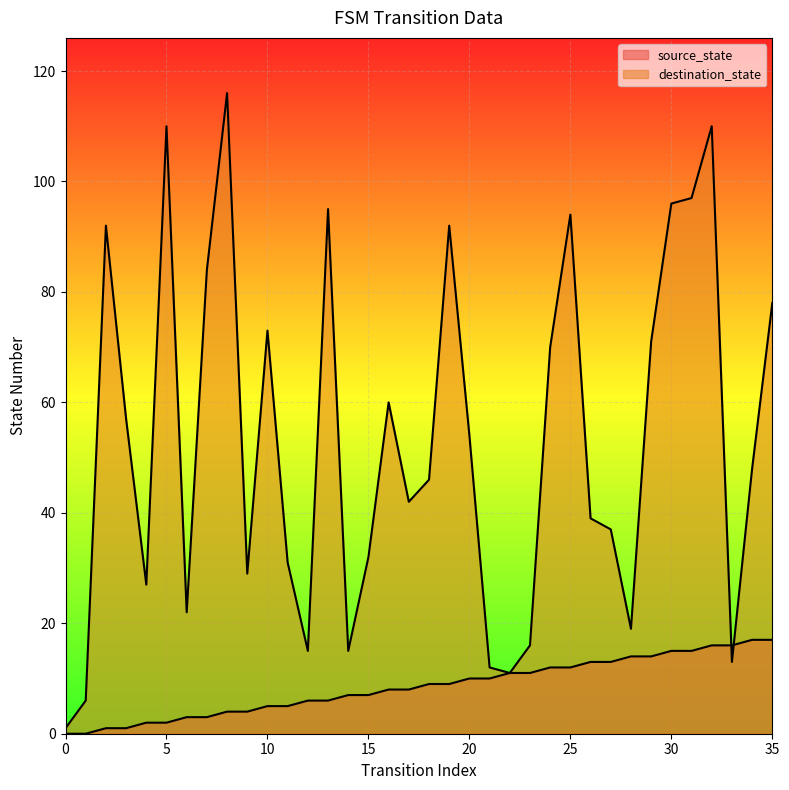

Reading left to right, extract all data points from this chart.

source_state: 0	0	1	1	2	2	3	3	4	4	5	5	6	6	7	7	8	8	9	9	10	10	11	11	12	12	13	13	14	14	15	15	16	16	17	17
destination_state: 1	6	92	57	27	110	22	84	116	29	73	31	15	95	15	32	60	42	46	92	54	12	11	16	70	94	39	37	19	71	96	97	110	13	48	78